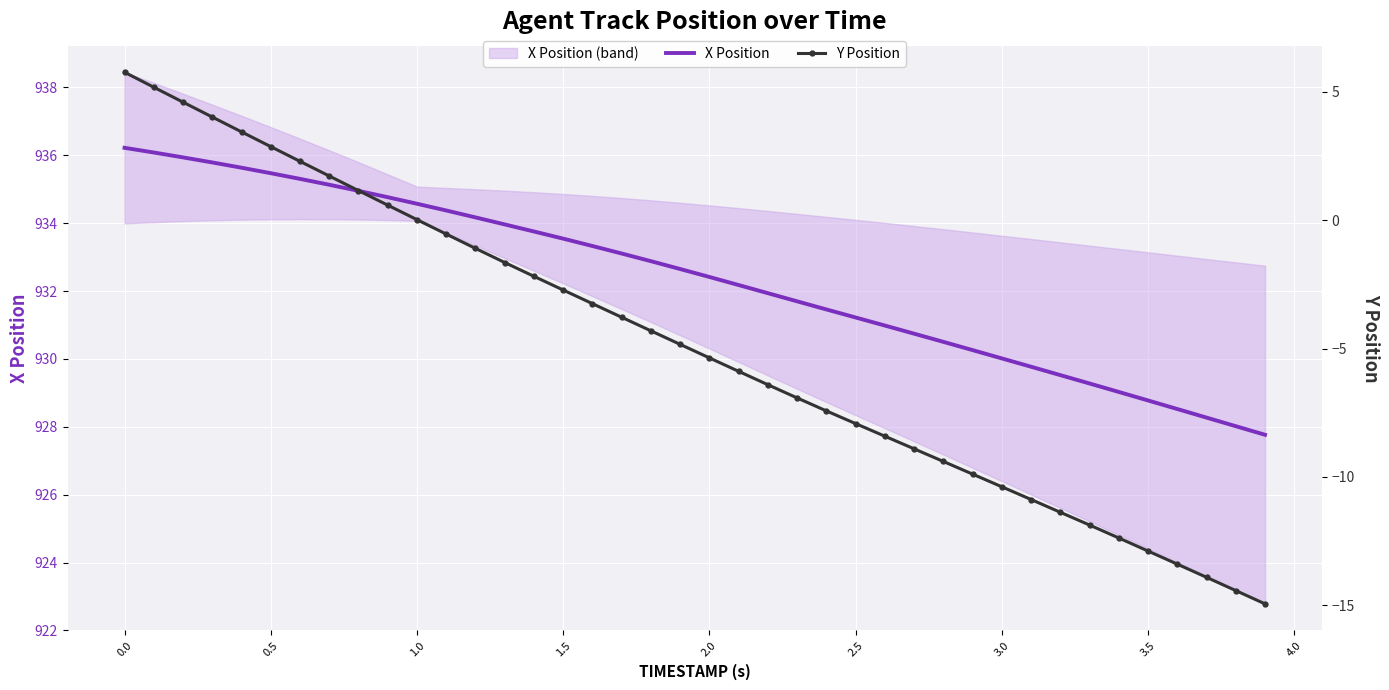

Rank the series by their maximum value, from lowest to highest.

Y Position, X Position